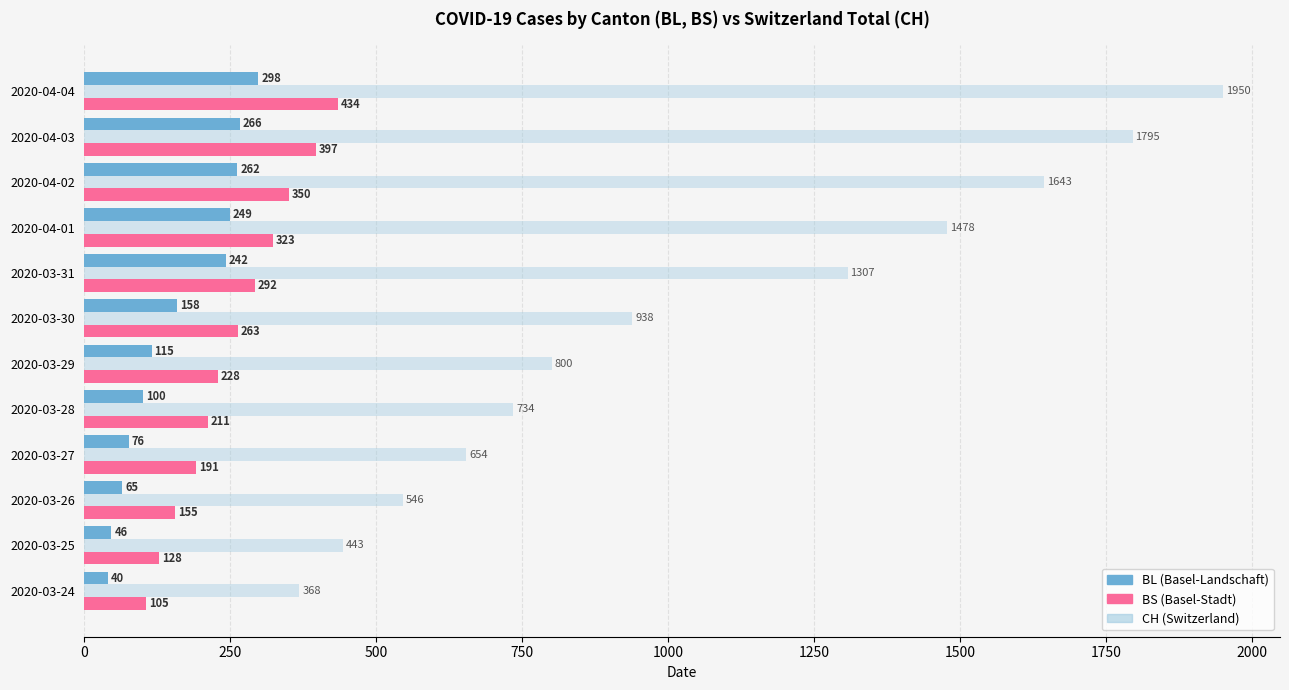

At which category is the sum across all series the highest?

2020-04-04